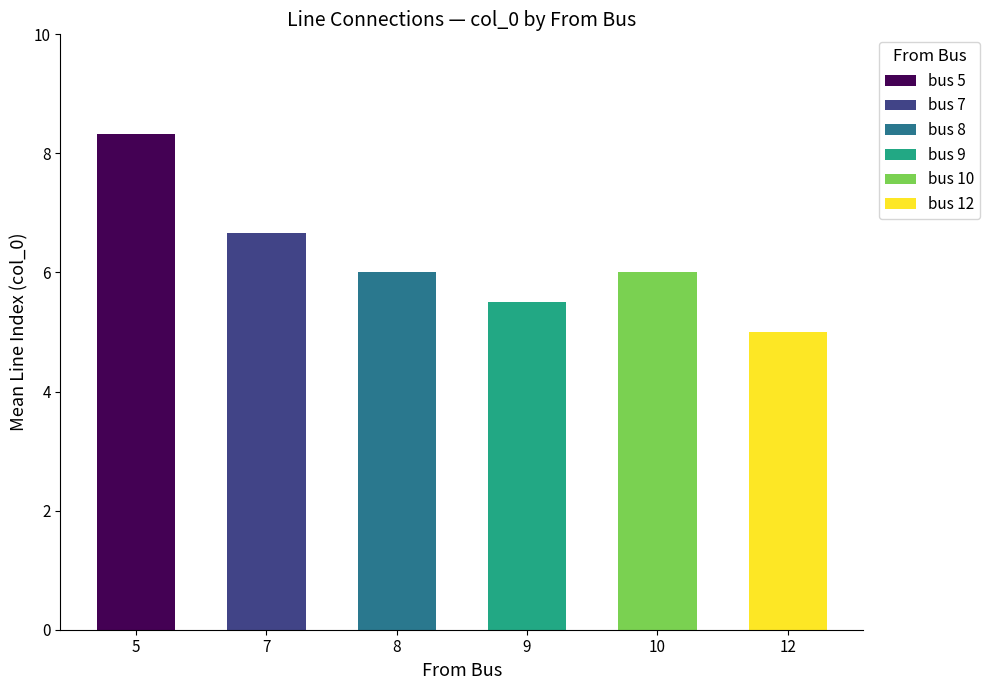

Between 7 and 9, which is larger?

7